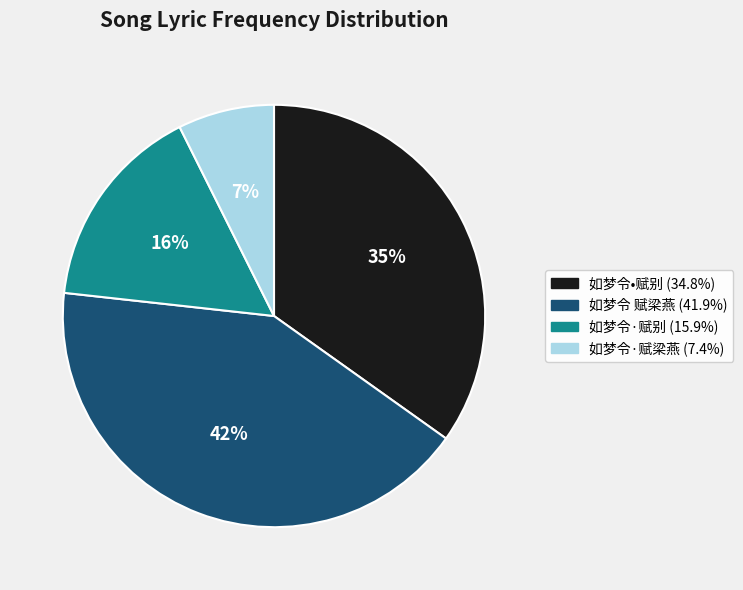

Does 如梦令•赋别 account for over 50% of the chart?

No